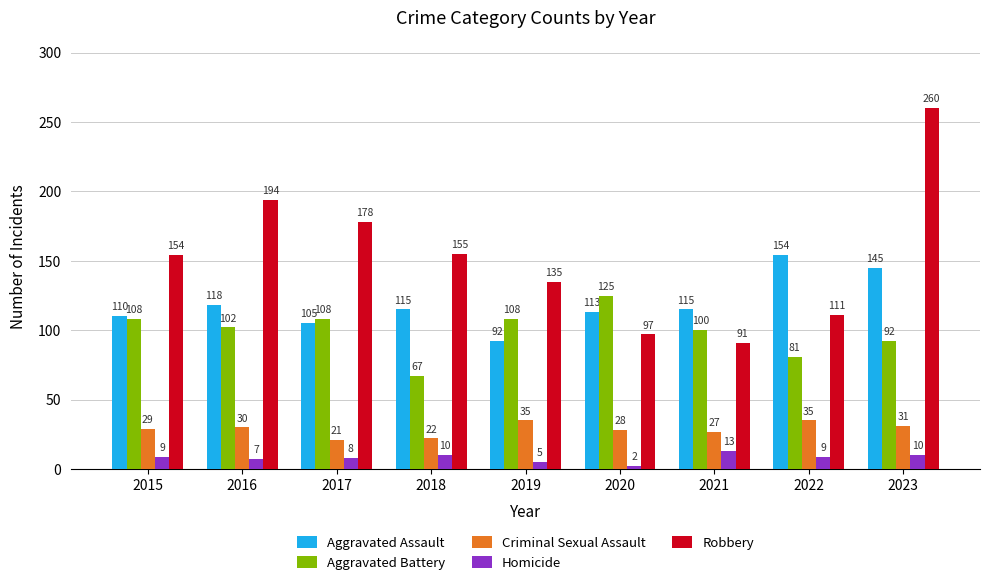

Reading right to left, list all the values displayed in this chart.

Aggravated Assault: 145	154	115	113	92	115	105	118	110
Aggravated Battery: 92	81	100	125	108	67	108	102	108
Criminal Sexual Assault: 31	35	27	28	35	22	21	30	29
Homicide: 10	9	13	2	5	10	8	7	9
Robbery: 260	111	91	97	135	155	178	194	154